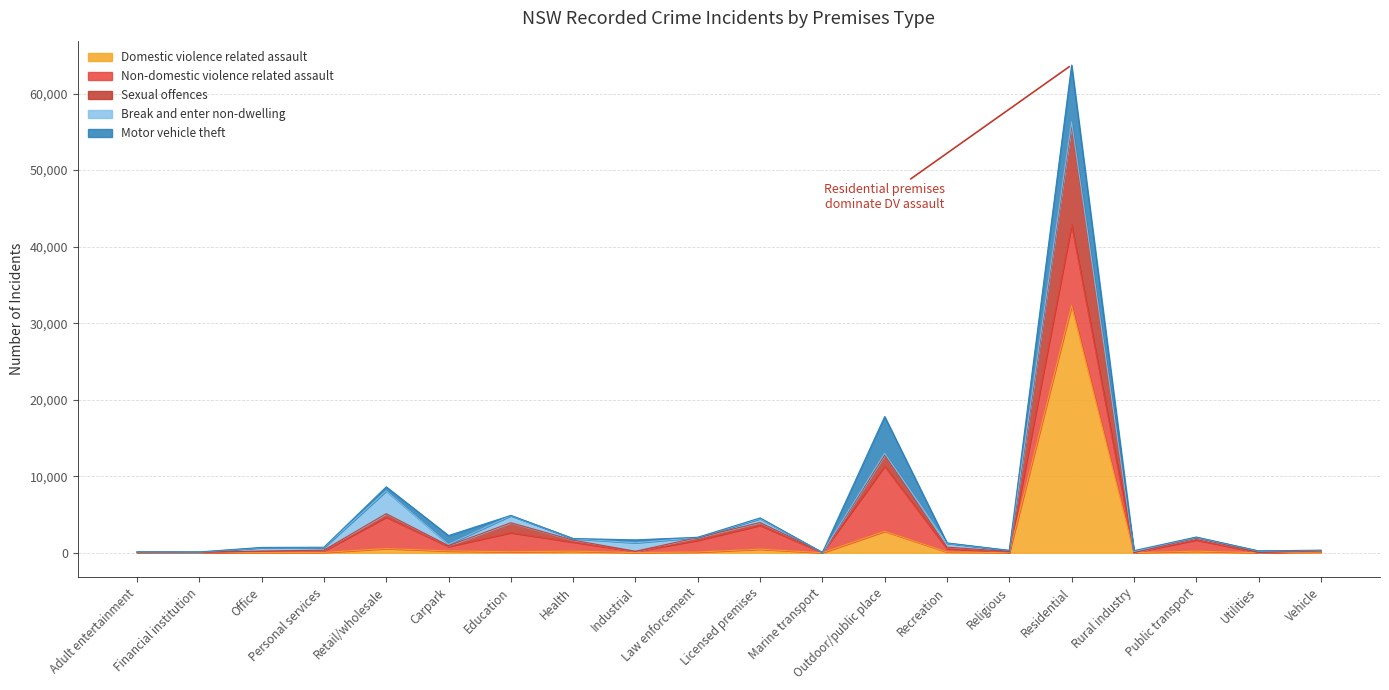

List the labels in order of Break and enter non-dwelling value, largest first.

Retail/wholesale, Industrial, Education, Licensed premises, Recreation, Office, Residential, Personal services, Outdoor/public place, Health, Utilities, Carpark, Religious, Rural industry, Financial institution, Public transport, Law enforcement, Adult entertainment, Vehicle, Marine transport